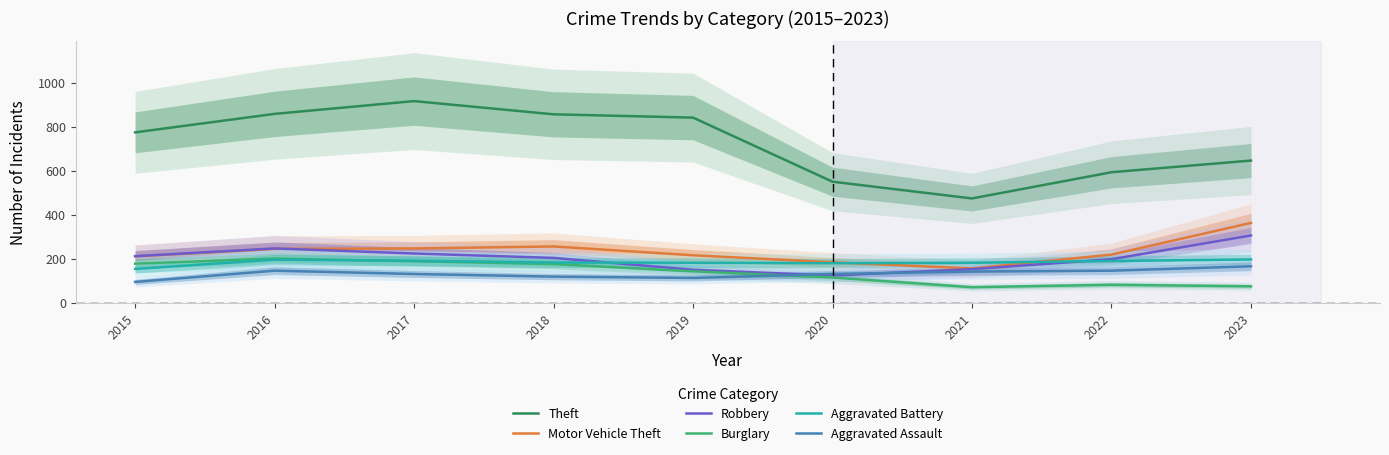

True or false: Aggravated Battery and Motor Vehicle Theft intersect in this chart.

True